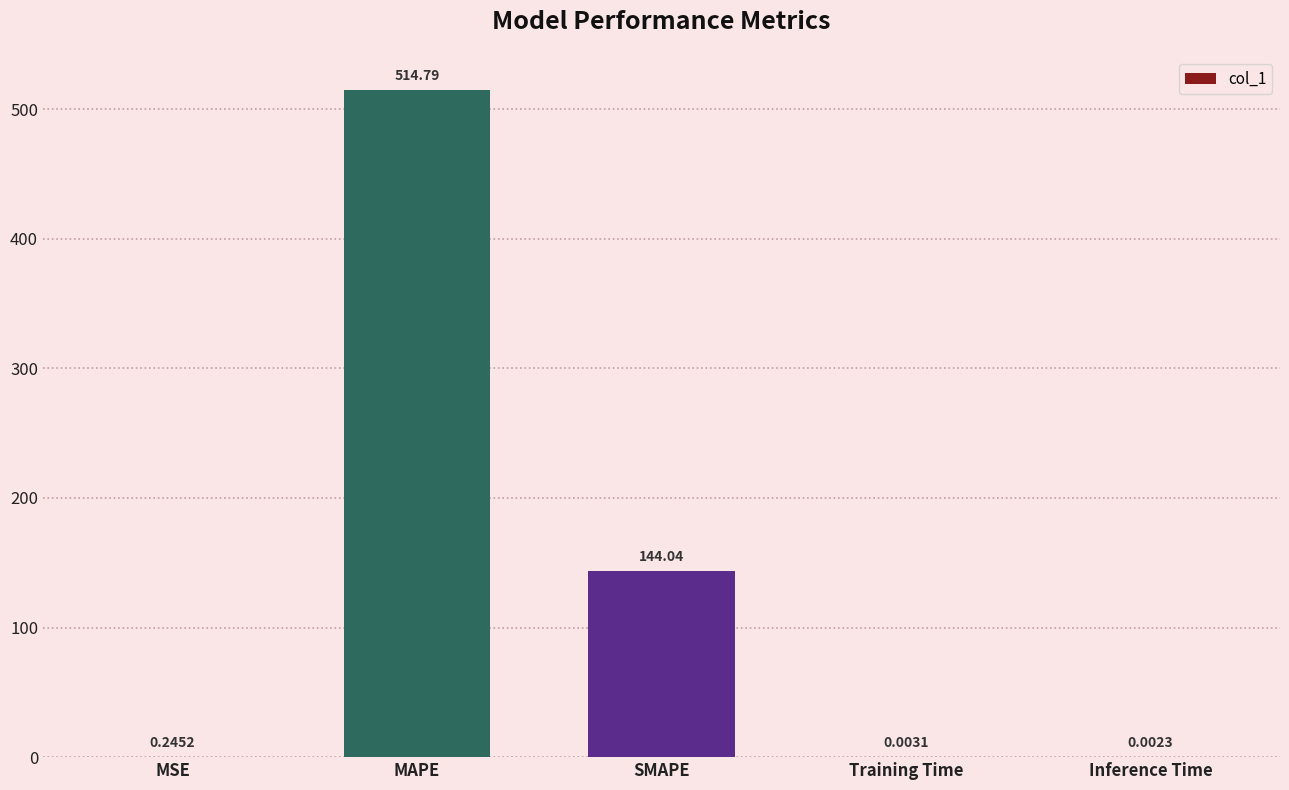

What is the sum of all values?

659.1